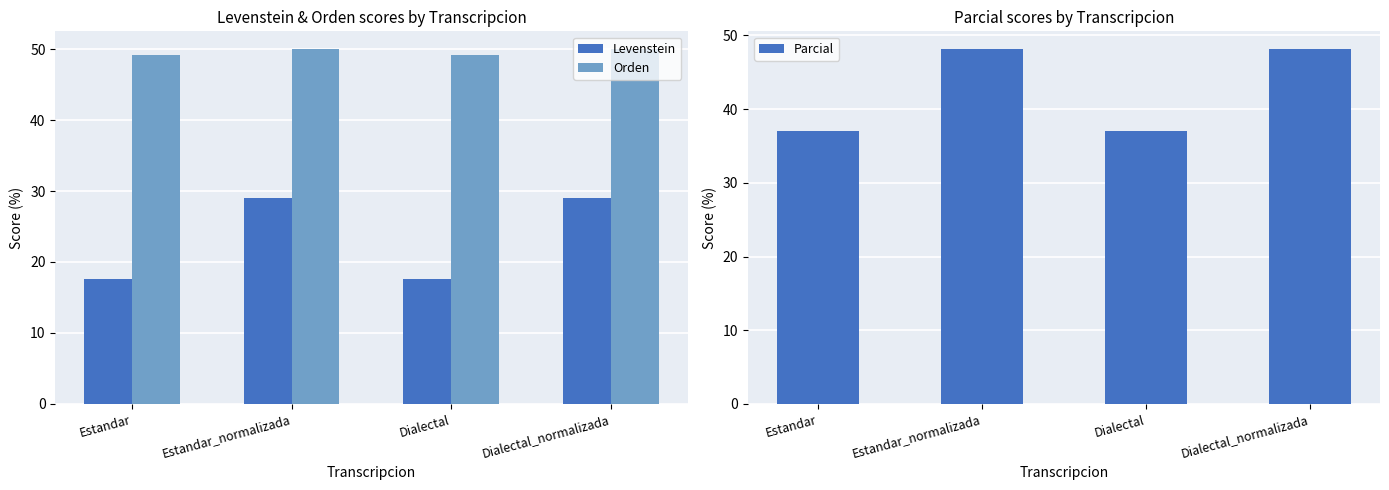

What are all the series names shown in the legend?

Levenstein, Orden, Parcial